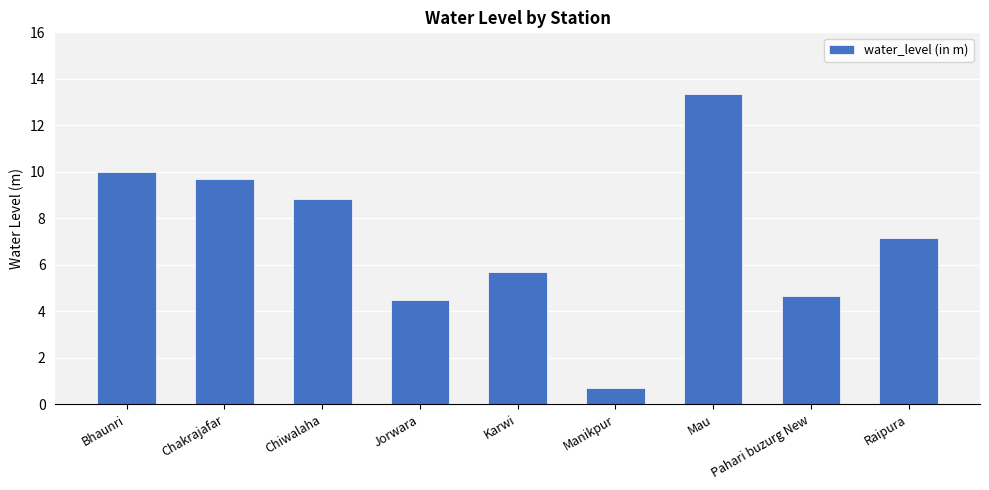

What is the change in value from Bhaunri to Manikpur?

-9.3